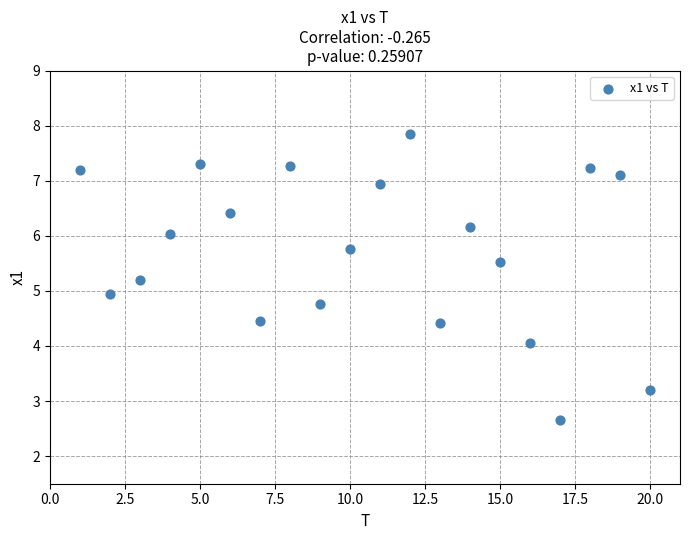

What is the range of Y values (max minus min)?

5.2